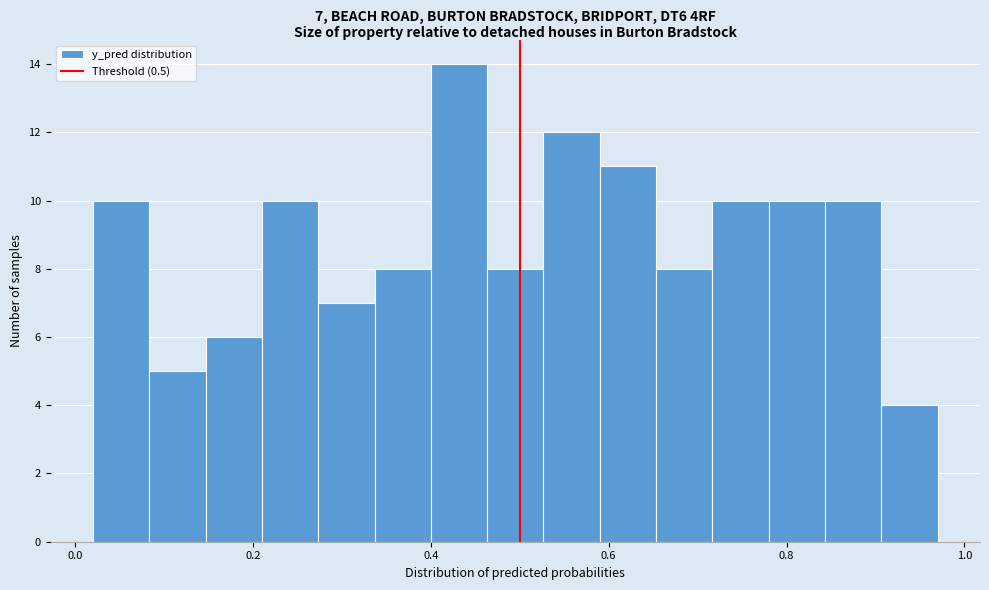

Read against the x-axis, roughly where is the centre of the tallest bar?

0.44